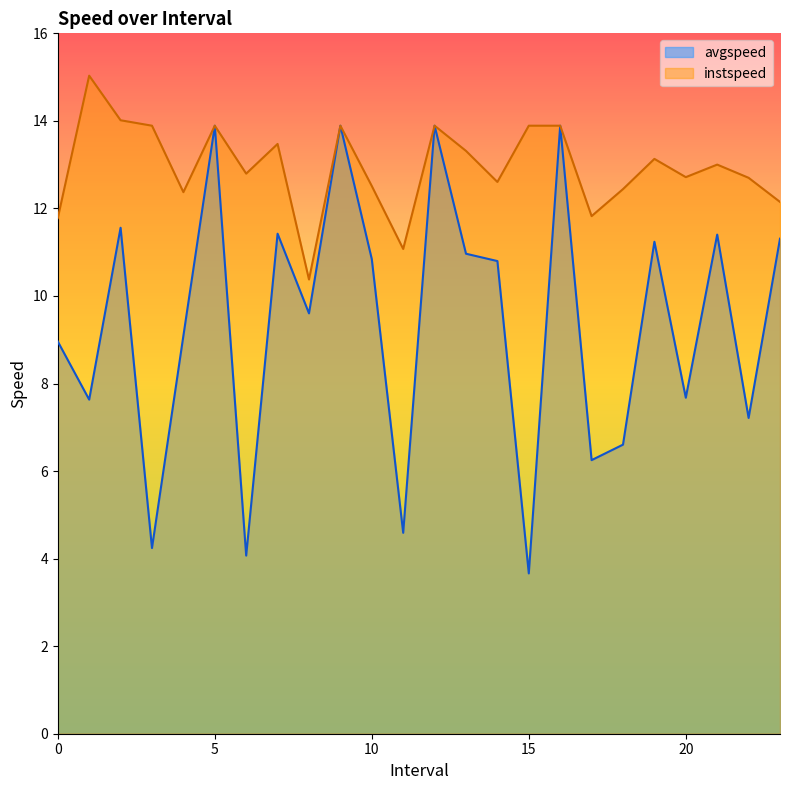

True or false: avgspeed and instspeed intersect in this chart.

False